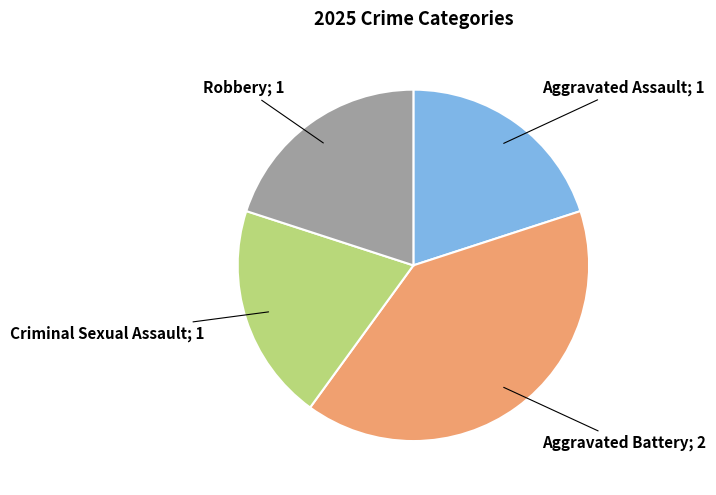

Is there a majority slice in this chart?

No